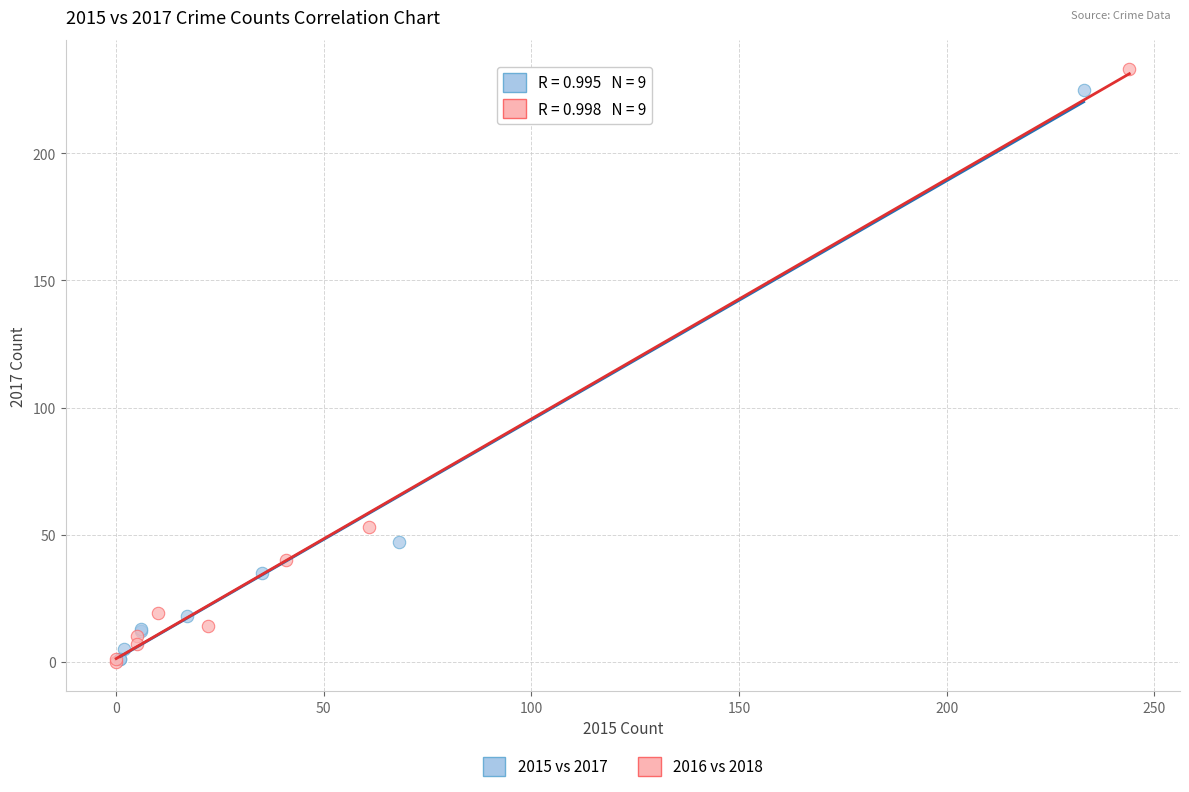

Which series has the largest Y range (max minus min)?

2016 vs 2018